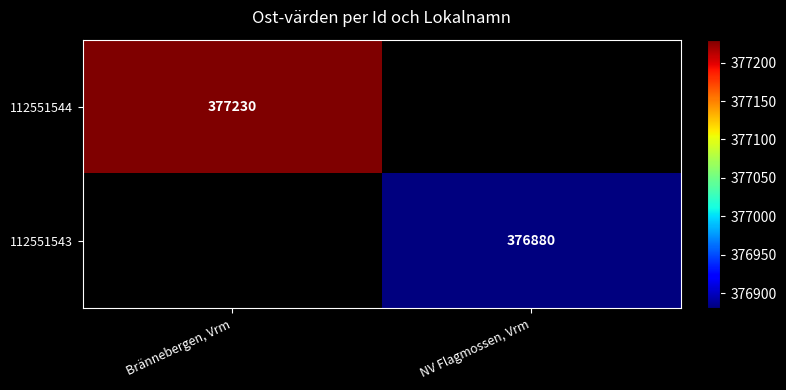

Between NV Flagmossen, Vrm and Brännebergen, Vrm, which is larger?

Brännebergen, Vrm